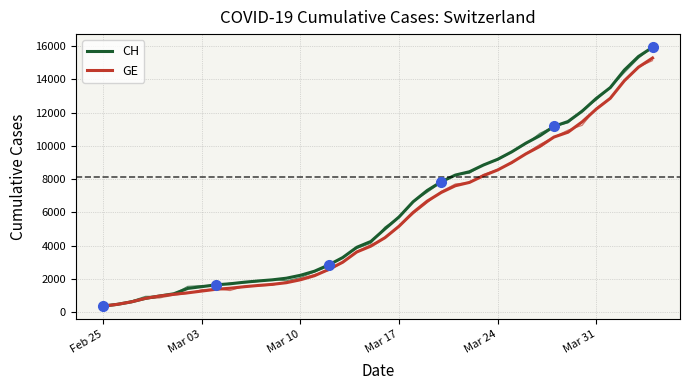

What is the value of the GE point at the 11th from the left?

1538